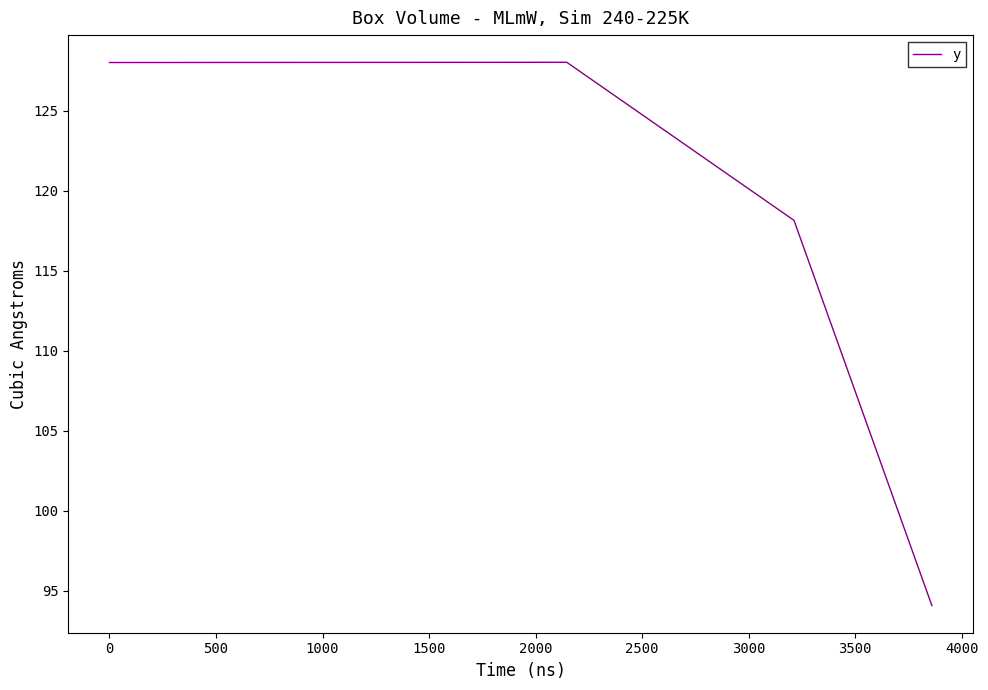

How many values exceed 128?

2